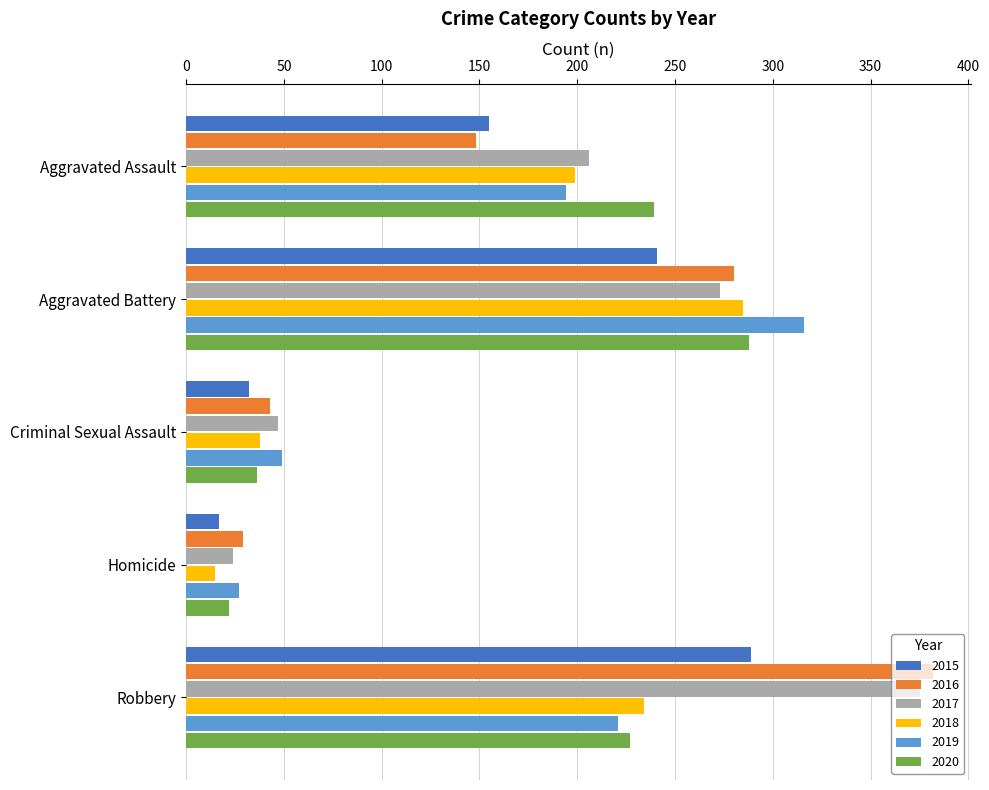

Where is 2019 nearest to the value 171?

Aggravated Assault